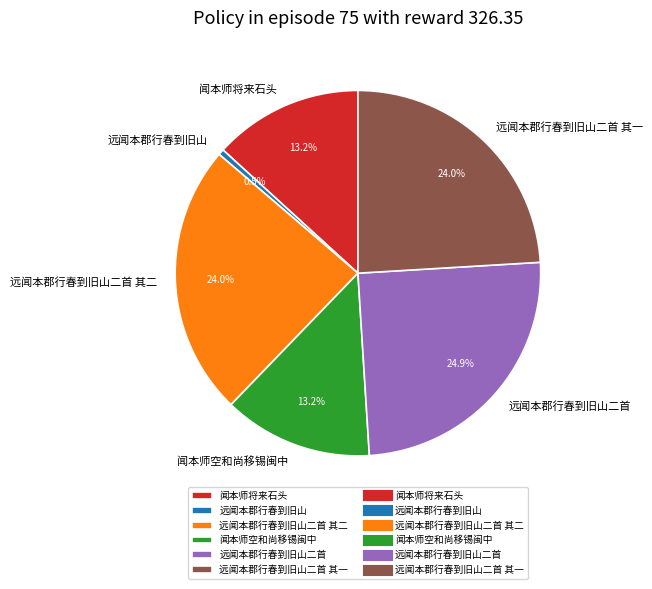

Which slice is the smallest?

远闻本郡行春到旧山